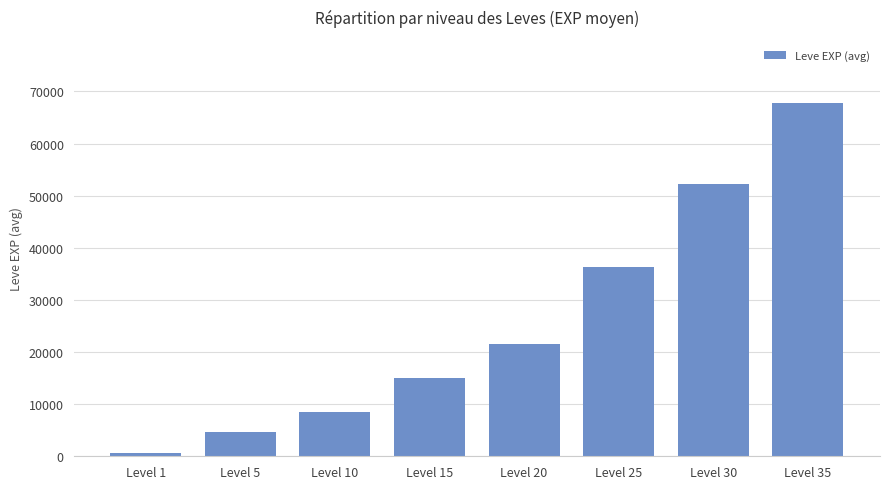

At which category does the chart reach its minimum across all series?

Level 1